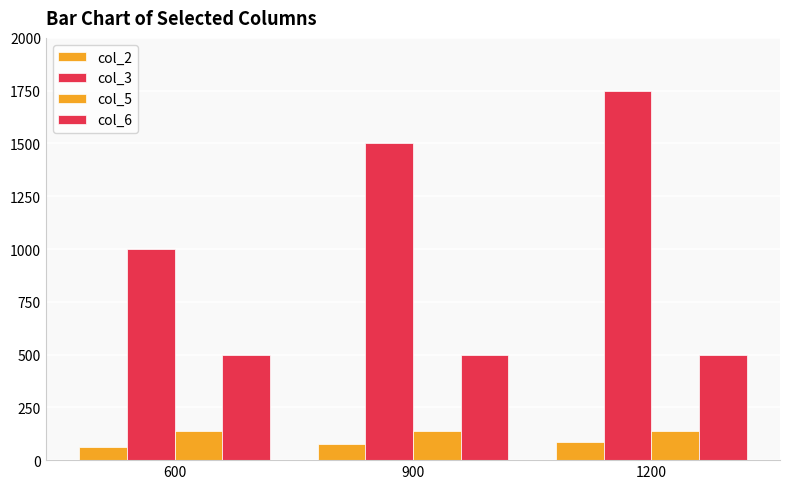

What is the total value across all series at 1200?

2475